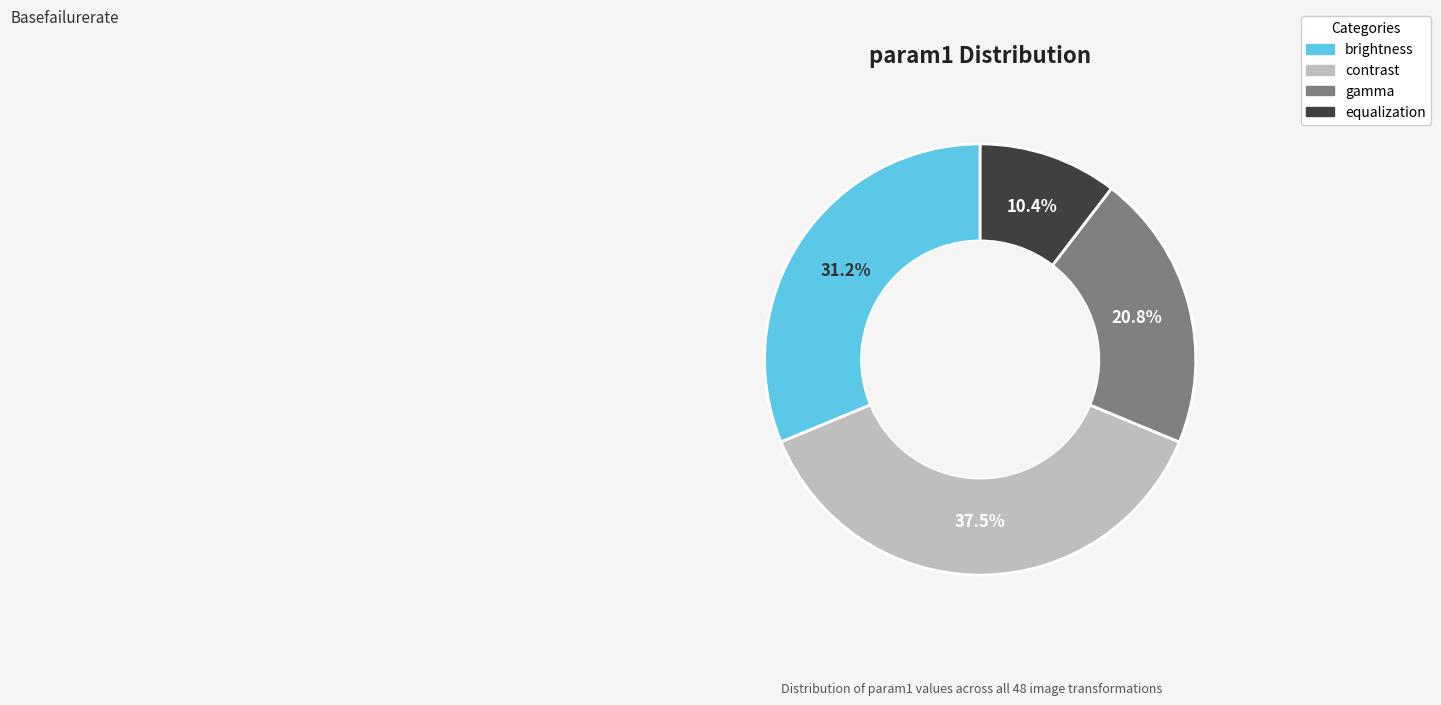

Count the number of slices in the pie.

4